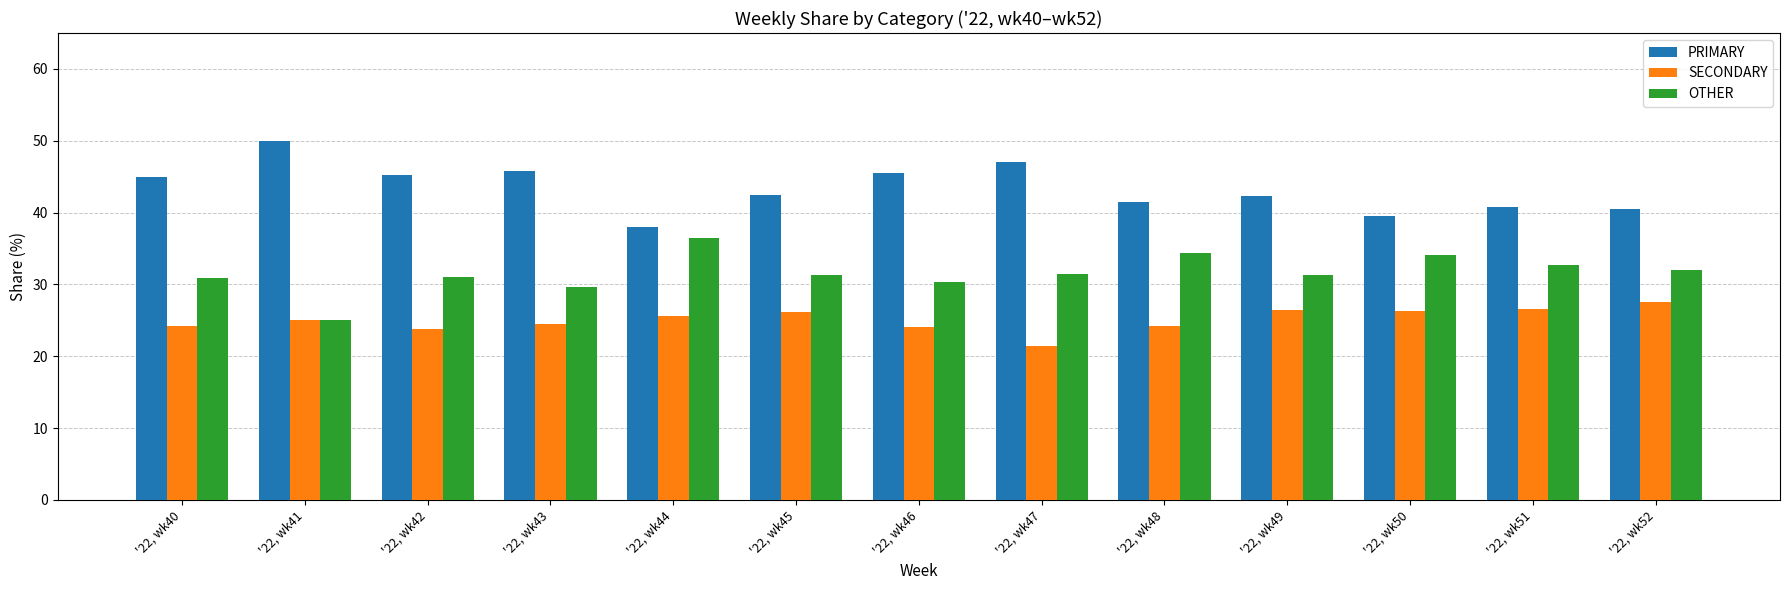

List the series in order of their peak value, lowest first.

SECONDARY, OTHER, PRIMARY